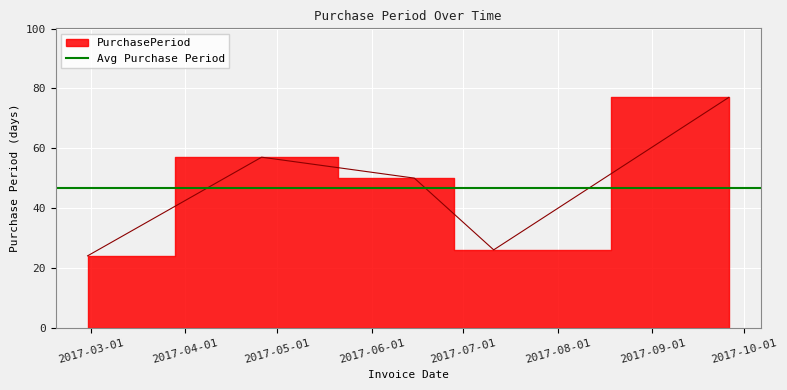

Which has a higher value, 2017-02-28 or 2017-06-15?

2017-06-15